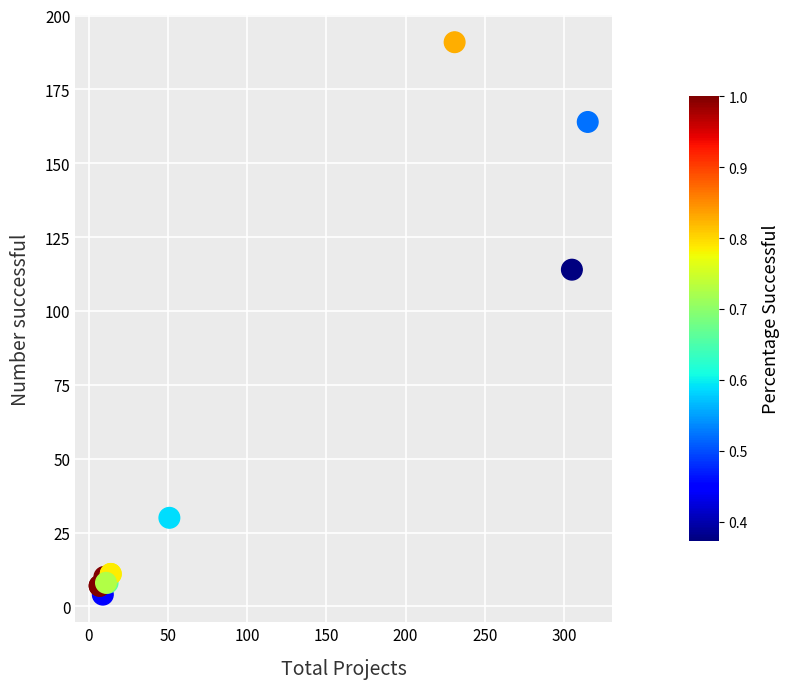

What Y value in the scatter plot is closest to 97?

114